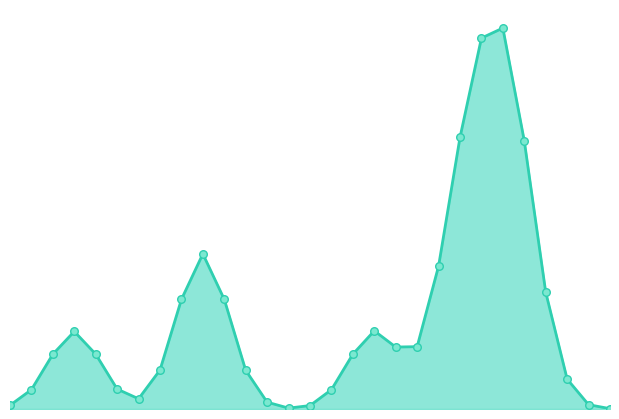

At how many categories does at least one series exceed 0?

29